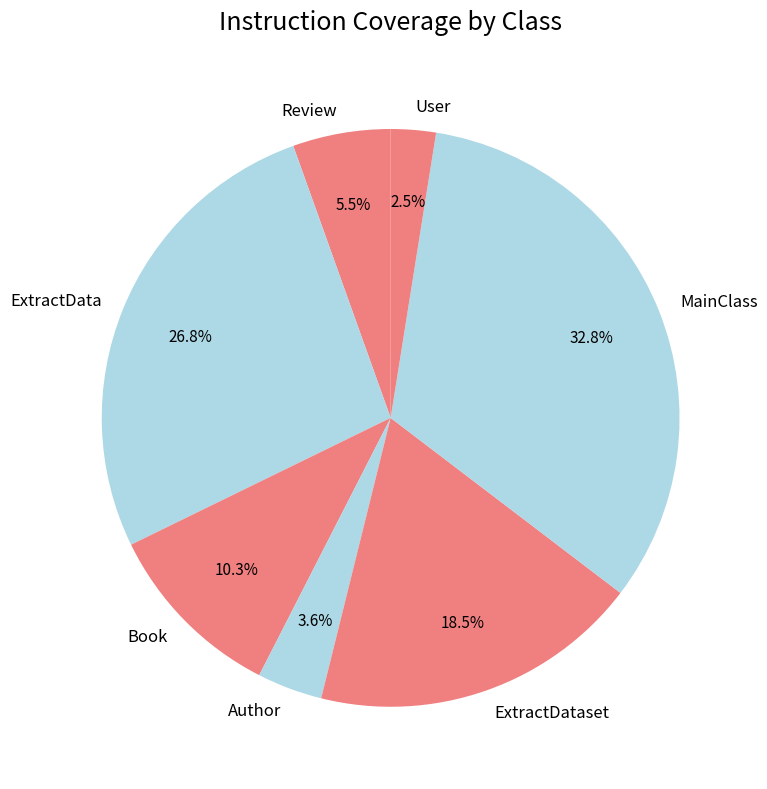

What is the total percentage of ExtractDataset and ExtractData?

45.3%